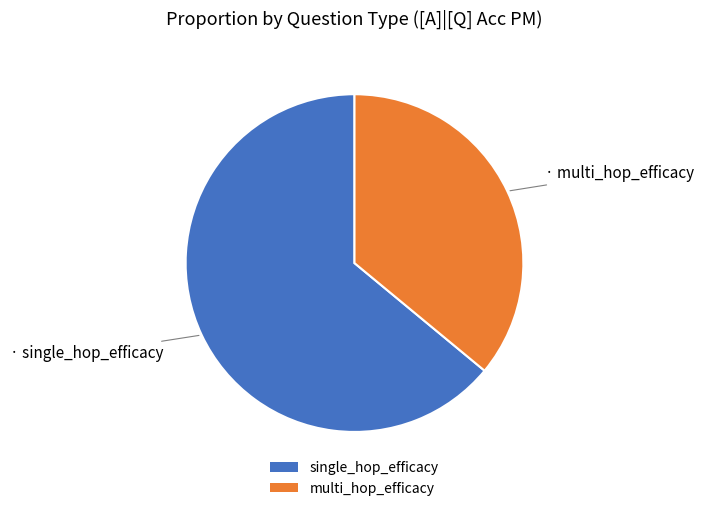

Is there any slice that represents more than half of the pie?

Yes